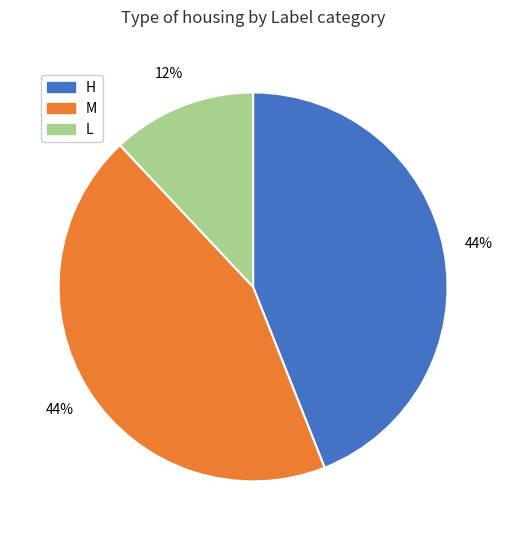

Between L and H, which is larger?

H